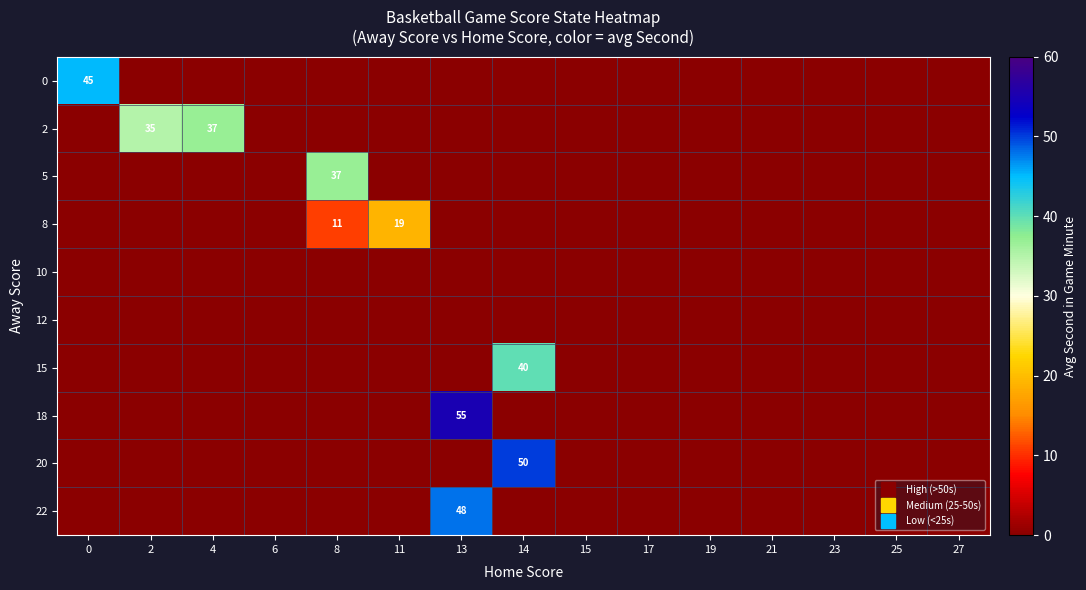

Which category has the highest value in the 5 series?

8